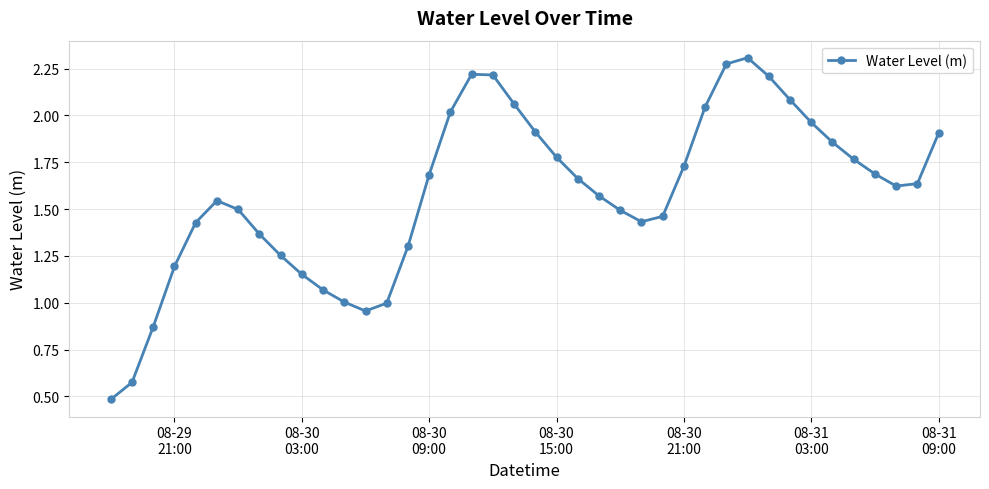

What is the value of the 19th point from the left?

2.2